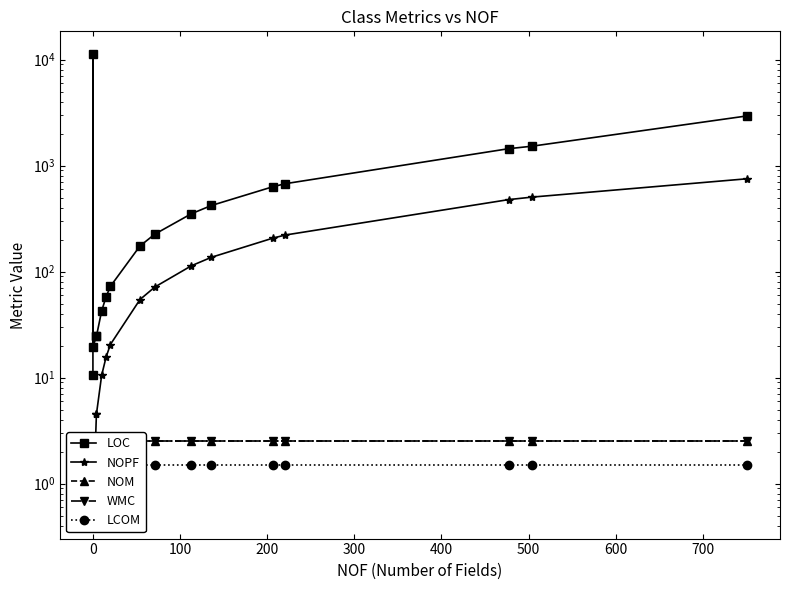

What are all the series names shown in the legend?

LOC, NOPF, NOM, WMC, LCOM